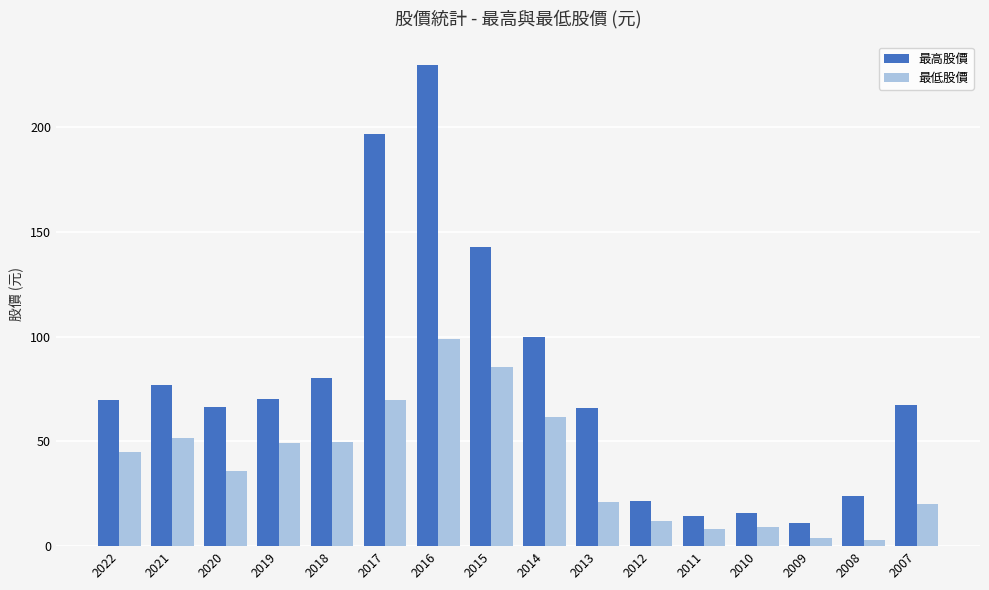

What is the difference between the highest and lowest values at 2016?

130.5